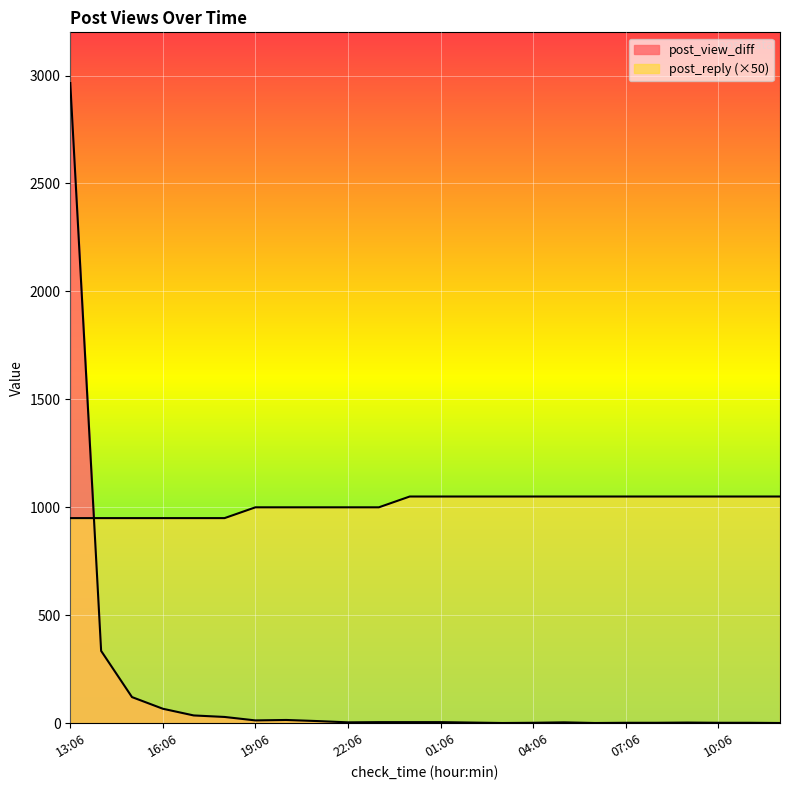

Which series has the largest total across all categories?

post_reply